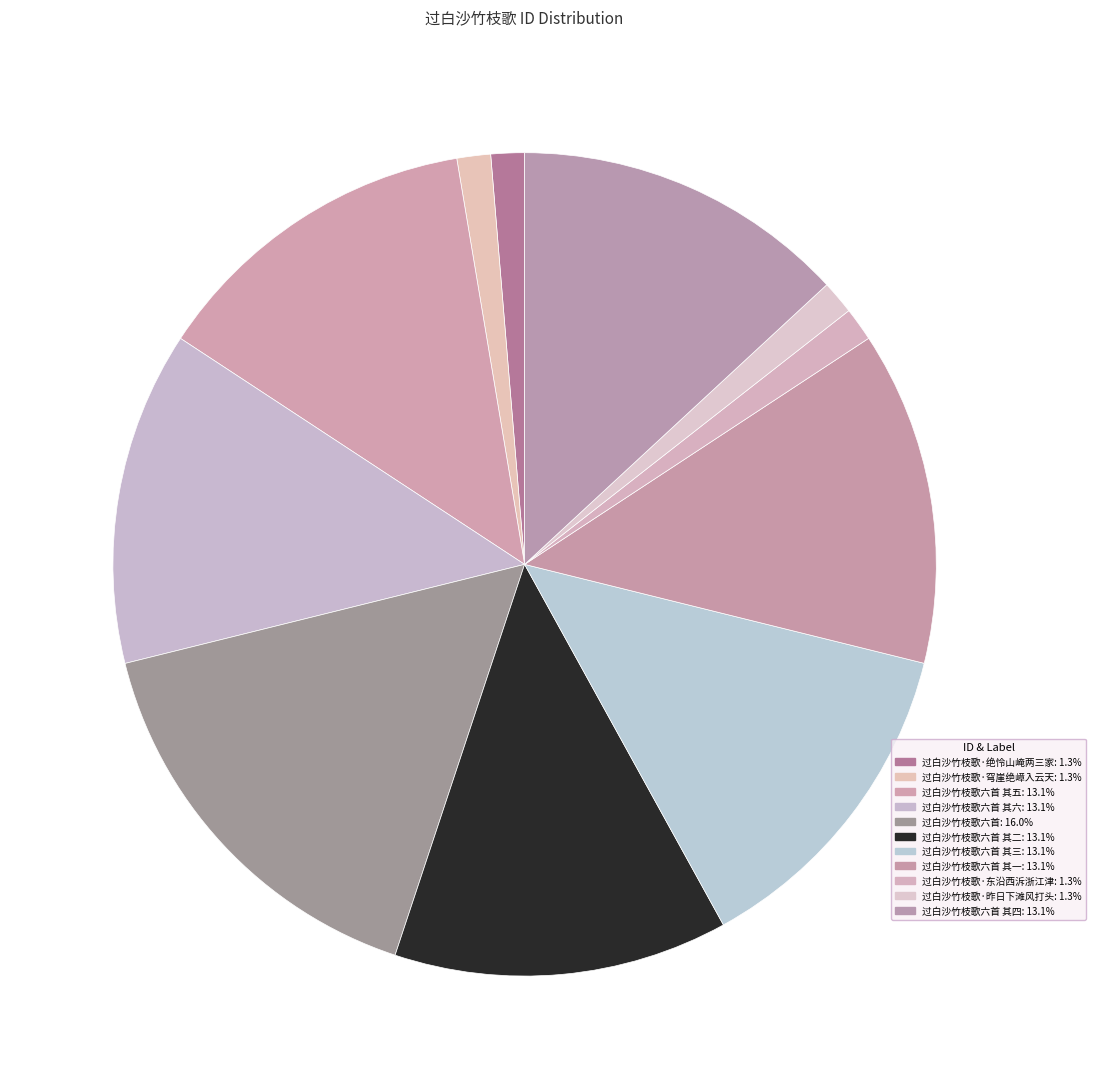

How many segments does this pie chart have?

11